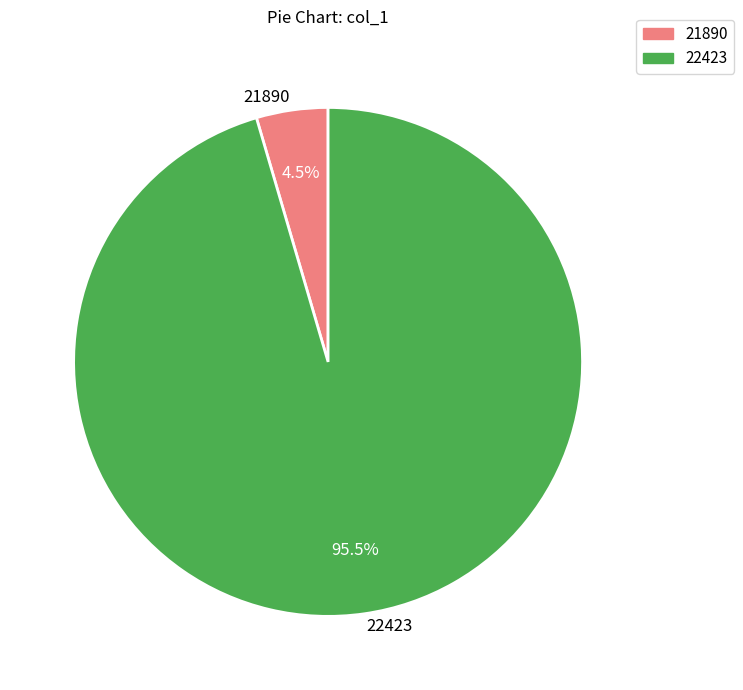

Rank the categories by value from lowest to highest.

21890, 22423